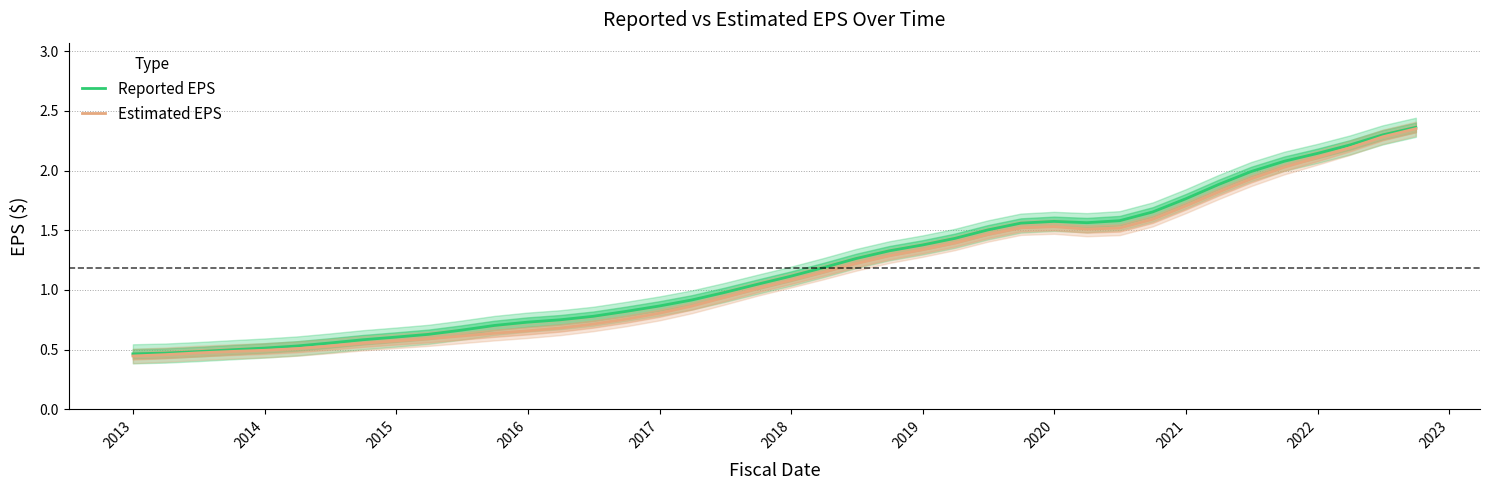

The Reported EPS series shows 0.7 at 38. True or false?

False